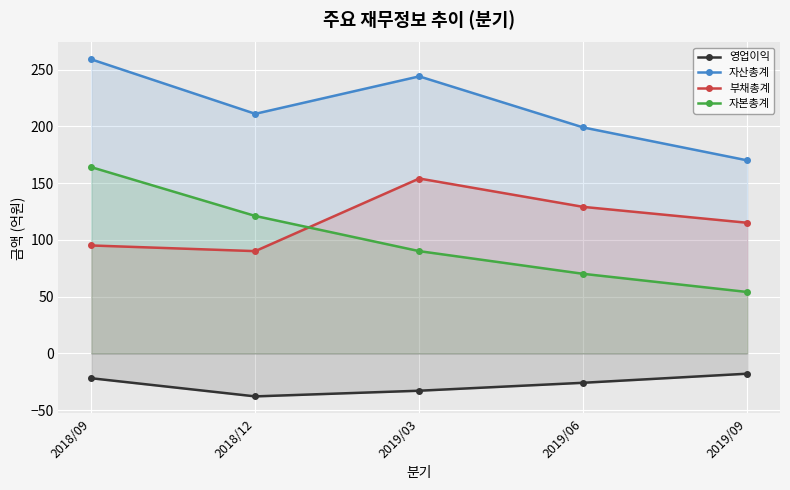

After their last crossing, which series has the higher values: 부채총계 or 자본총계?

부채총계